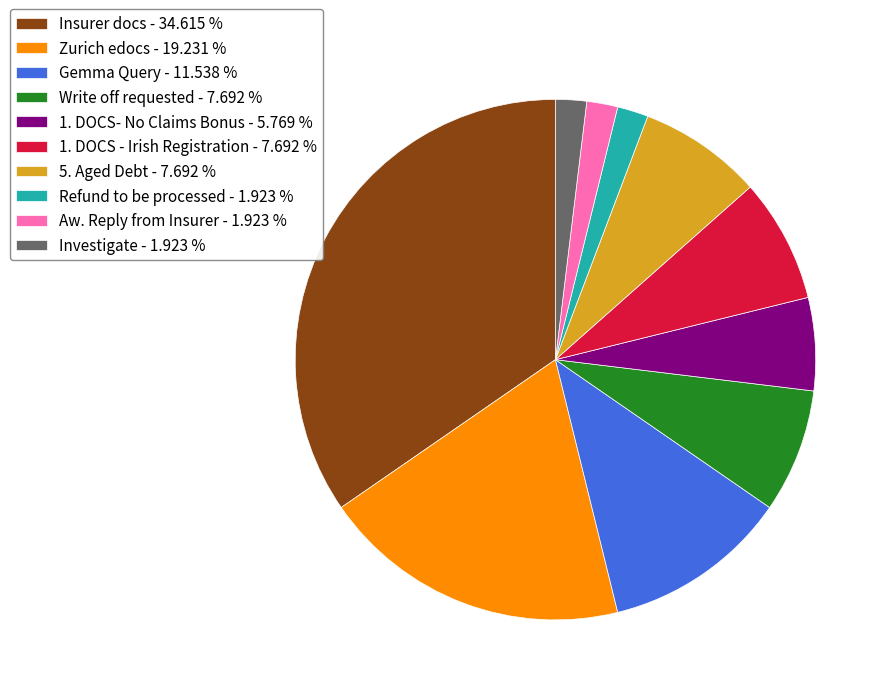

Do 1. DOCS - Irish Registration - 7.692 % and Aw. Reply from Insurer - 1.923 % together represent more than half of the pie?

No